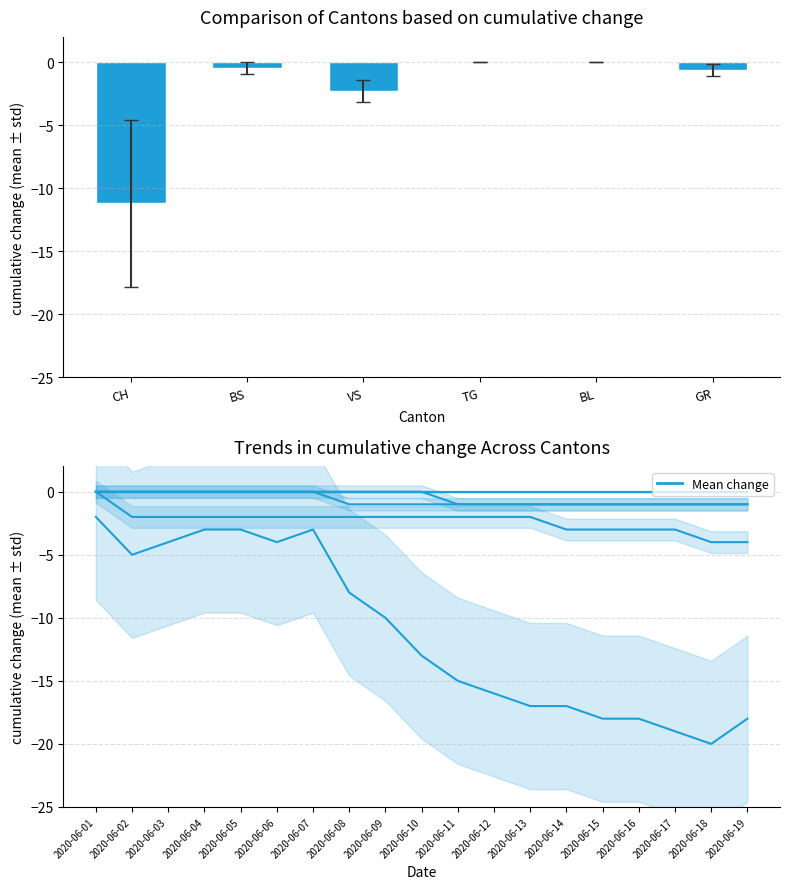

What value does the BS series have at 2020-06-11?

-1